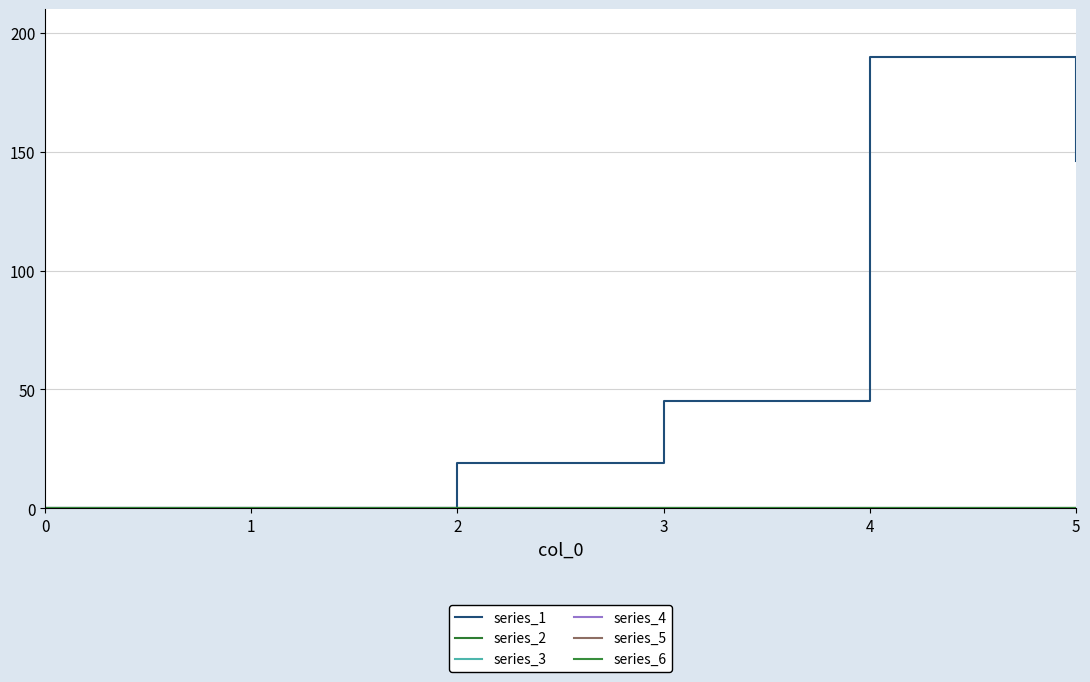

Is it true that series_1 equals 190 at 4?

True